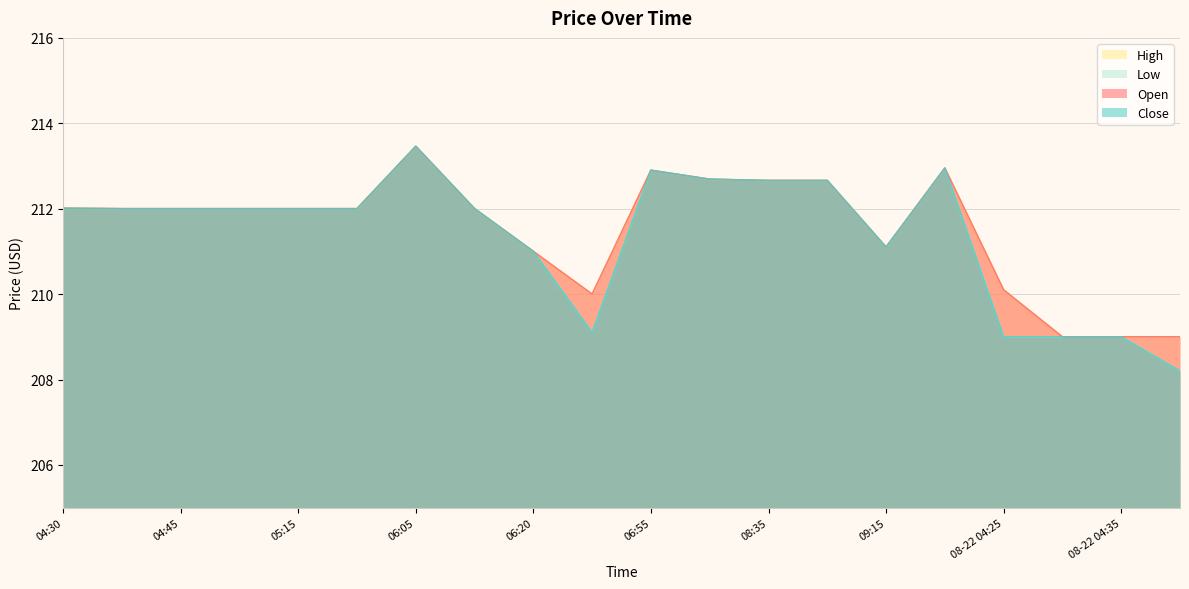

Is it true that Close equals 212.9 at 2025-08-21 09:55?

True